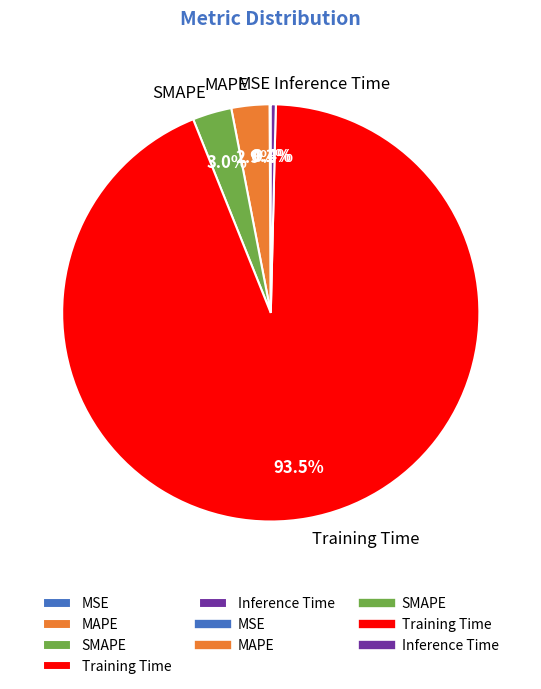

What portion of the pie excludes Inference Time?

99.6%